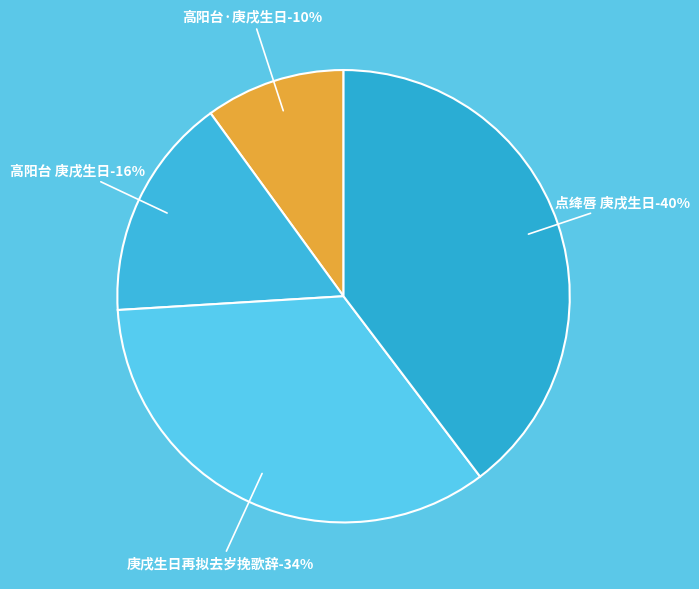

Does any single category account for the majority?

No